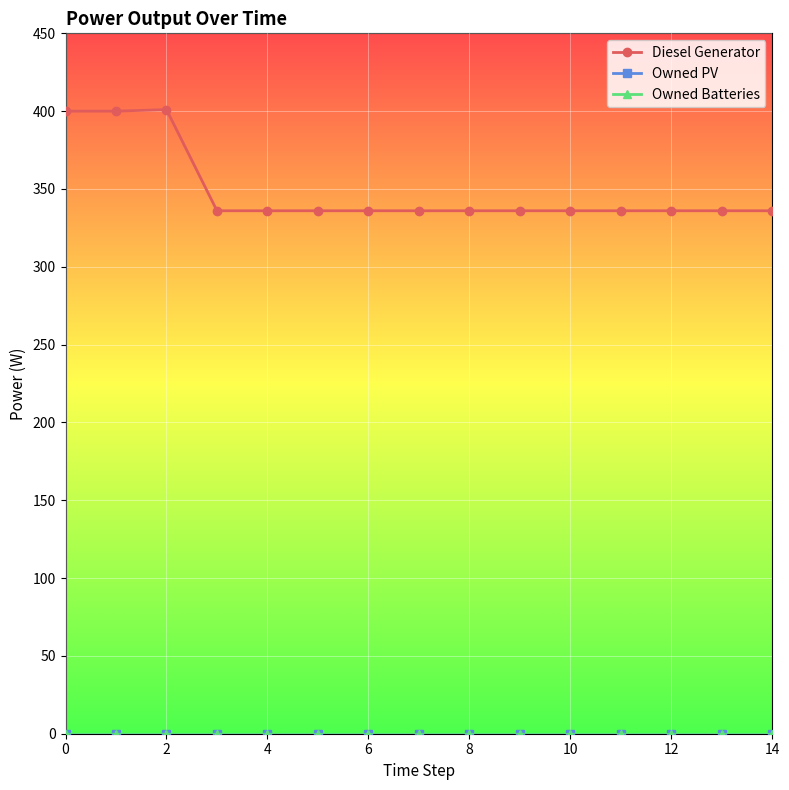

Does the chart have visible grid lines?

Yes